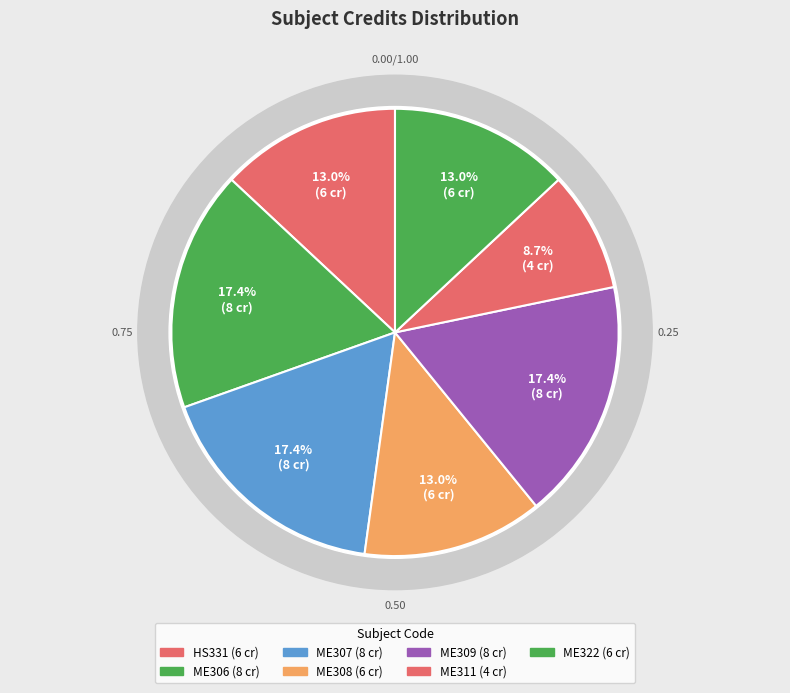

What percentage is the ME311 slice, to the nearest percent?

9%